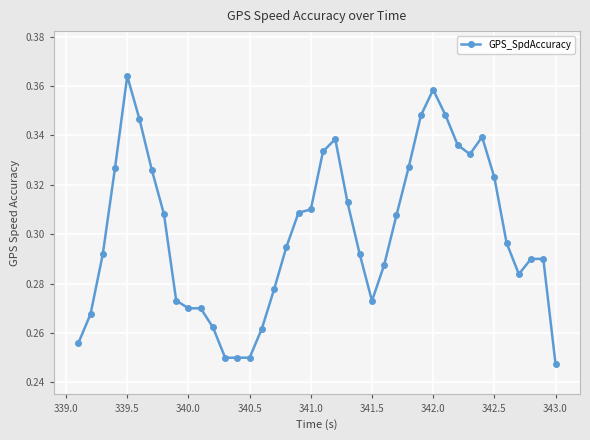

How many values are between 0 and 1?

40